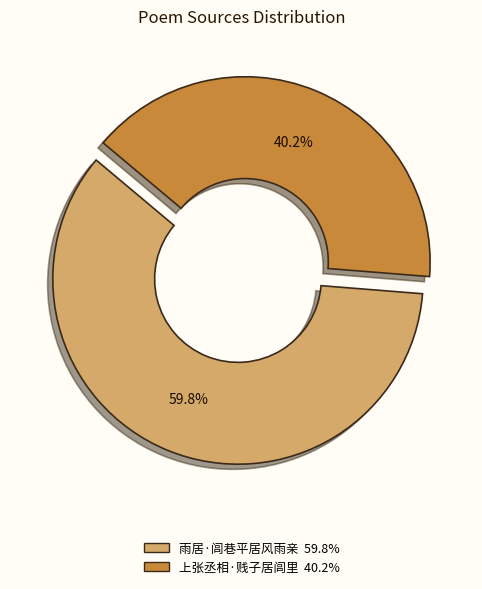

To the nearest percent, what percentage of the pie is 上张丞相·贱子居闾里?

40%